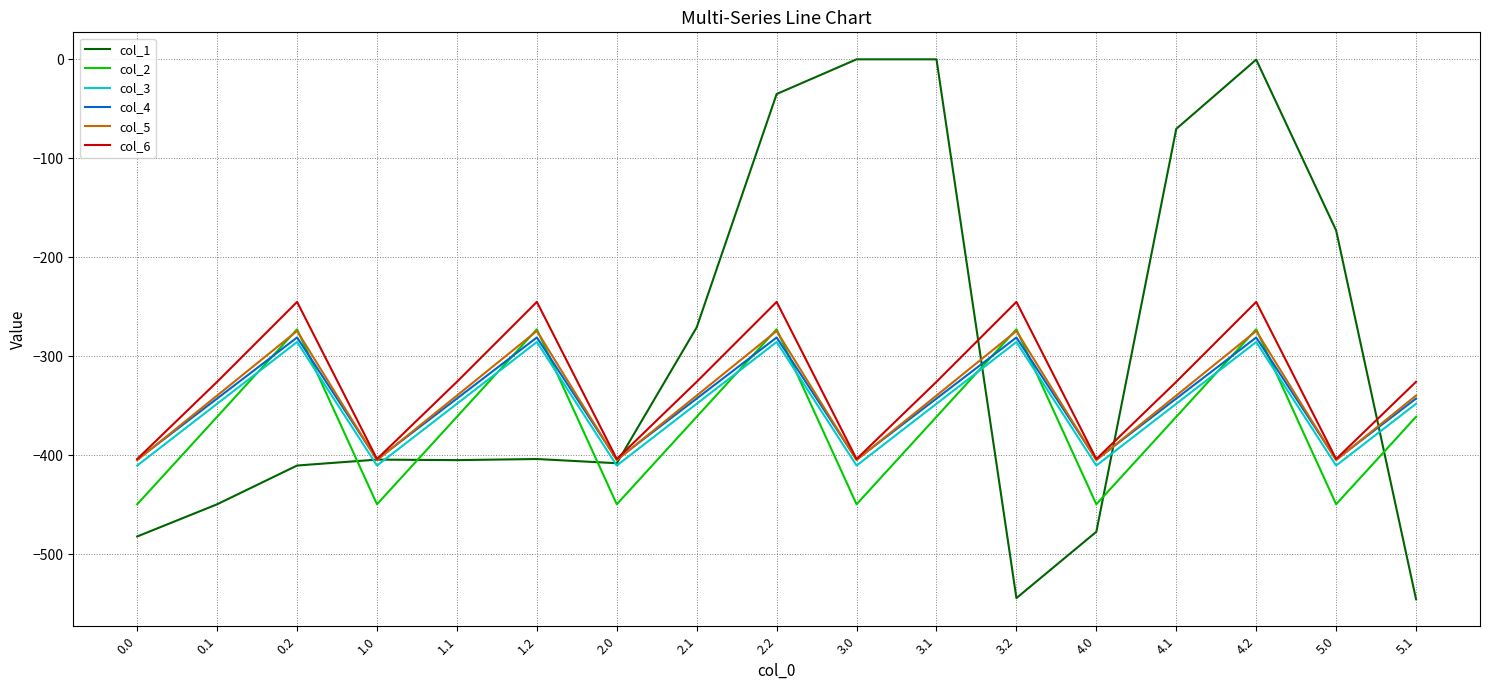

The value of col_2 at 5.0 is -449.5. True or false?

True